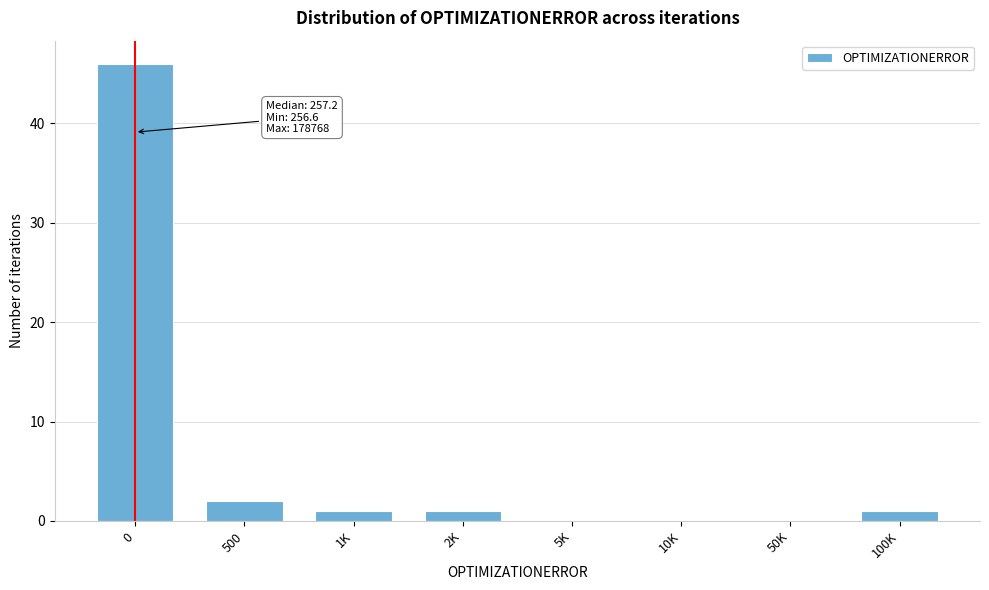

Reading left to right, what are all the values shown in this chart?

0=46	500=2	1K=1	2K=1	5K=0	10K=0	50K=0	100K=1